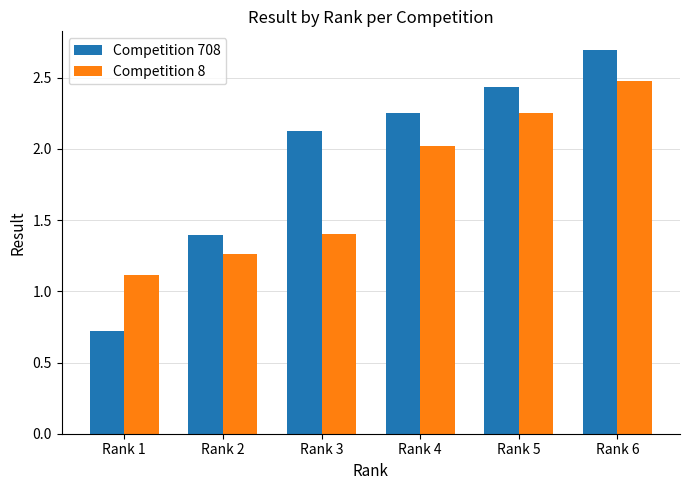

What is the value of the Competition 708 bar at the 2nd from the left?

1.4